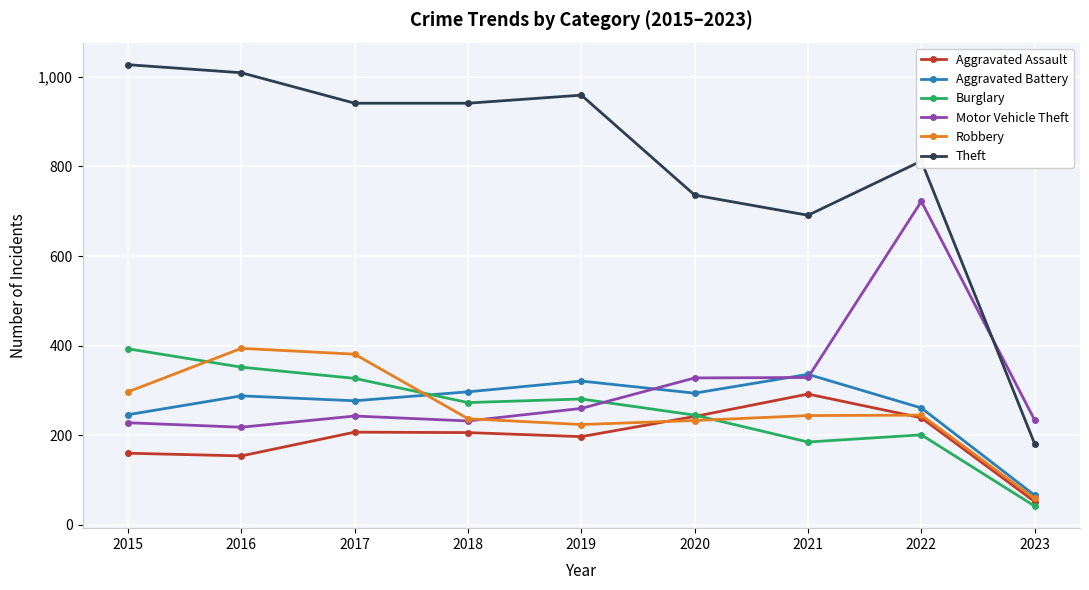

Is this an area chart (filled region under the line)?

No